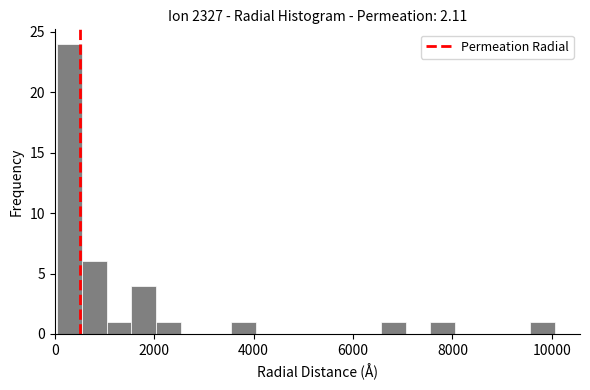

Read against the x-axis, roughly where is the centre of the tallest bar?

200